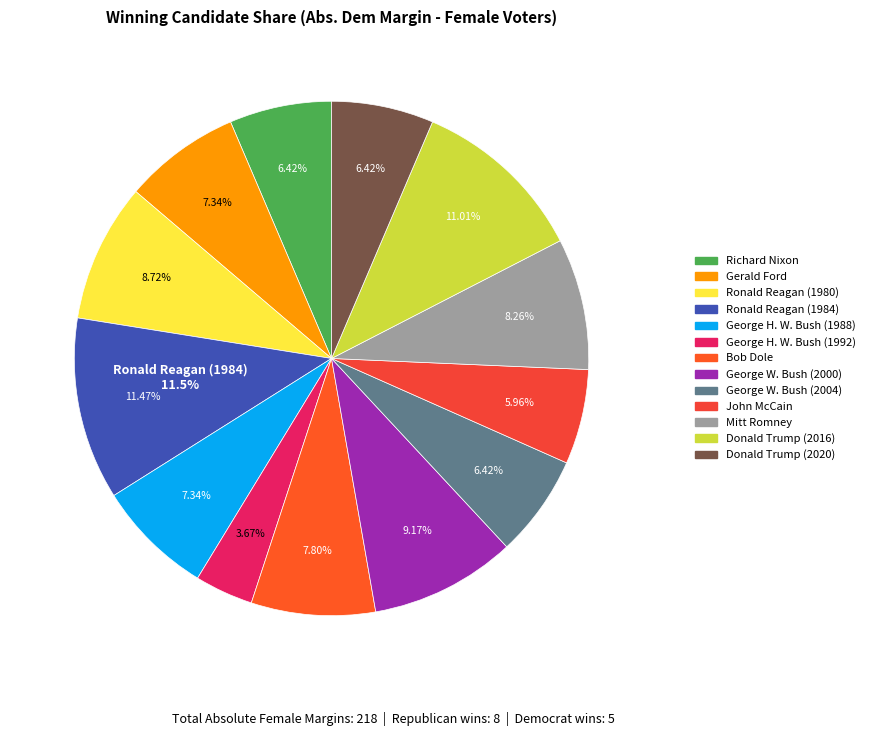

To the nearest percent, what percentage of the pie is Donald Trump (2020)?

6%